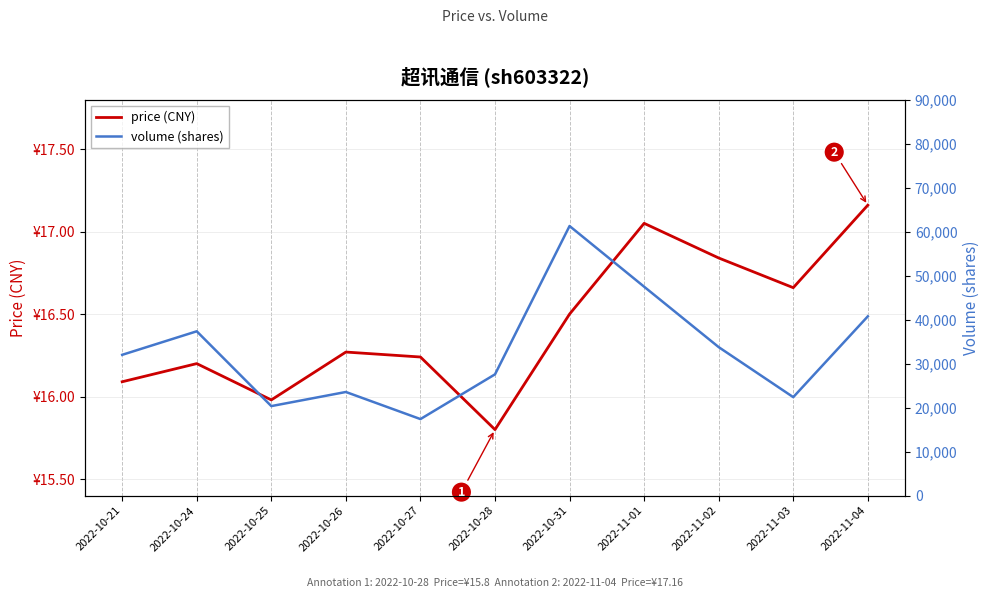

Reading left to right, list all the values displayed in this chart.

price (CNY): 2022-10-21=16.1	2022-10-24=16.2	2022-10-25=16.0	2022-10-26=16.3	2022-10-27=16.2	2022-10-28=15.8	2022-10-31=16.5	2022-11-01=17.1	2022-11-02=16.8	2022-11-03=16.7	2022-11-04=17.2
volume (shares): 2022-10-21=31995.0	2022-10-24=37342.0	2022-10-25=20345.0	2022-10-26=23552.0	2022-10-27=17395.0	2022-10-28=27559.0	2022-10-31=61263.0	2022-11-01=47473.0	2022-11-02=33745.0	2022-11-03=22378.0	2022-11-04=40737.0